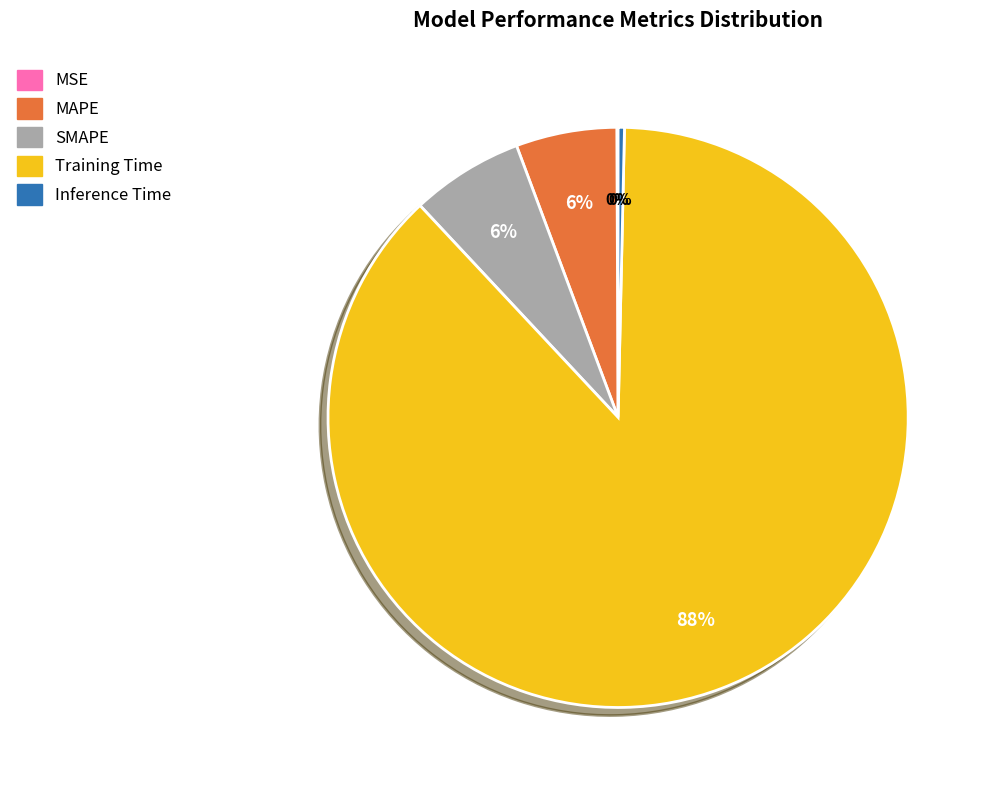

To the nearest percent, what is the average slice percentage?

20%